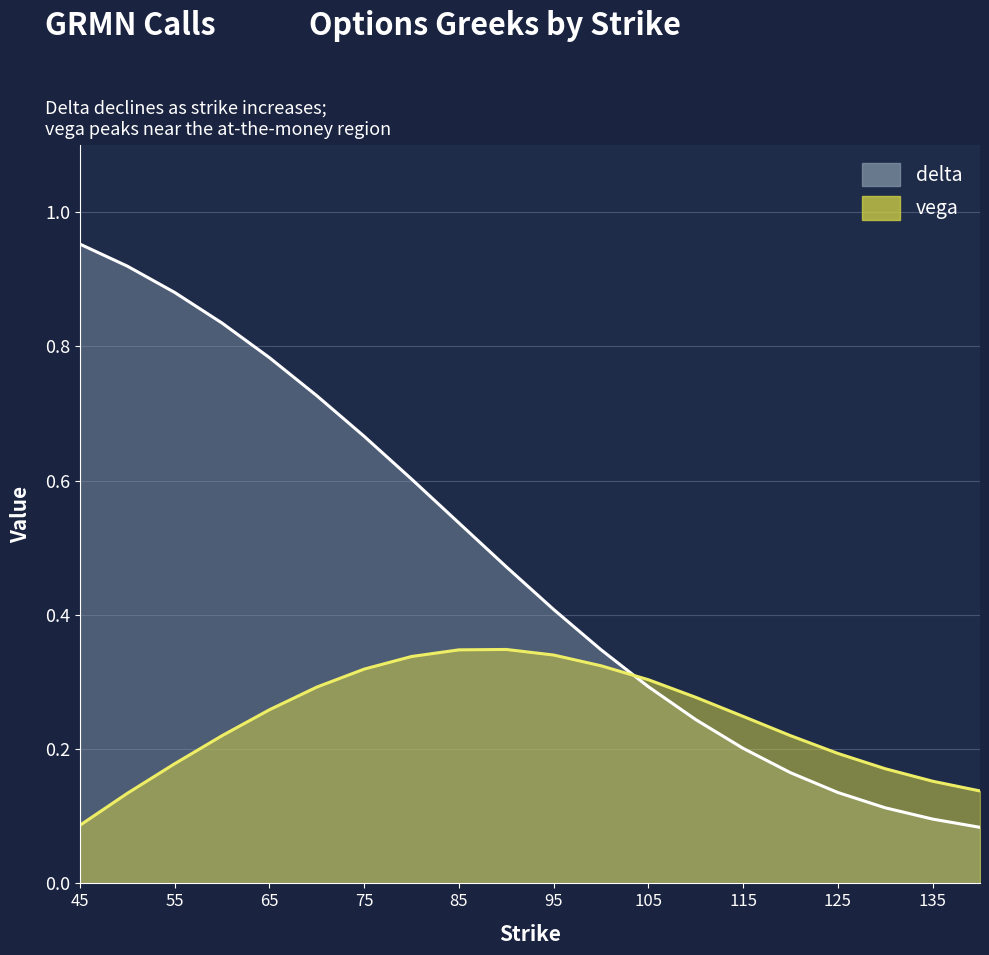

True or false: vega has more than 1 points higher than both neighbors.

False